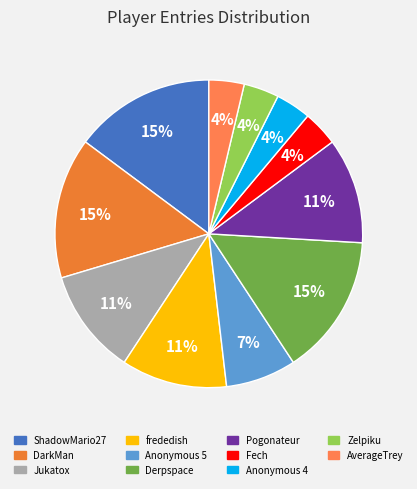

To the nearest percent, what is the average slice percentage?

9%